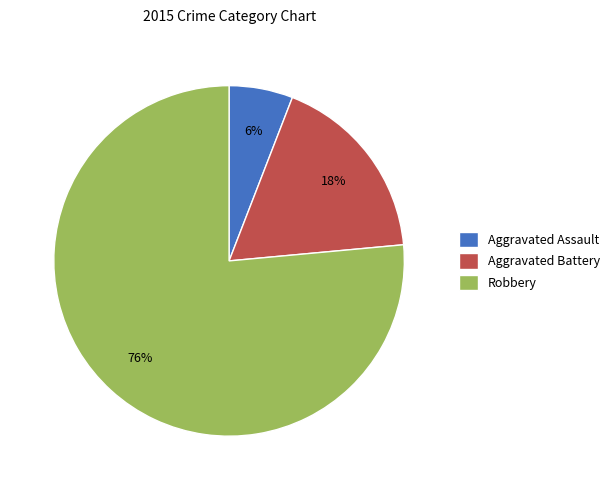

To the nearest percent, what percentage of the pie is Aggravated Battery?

18%